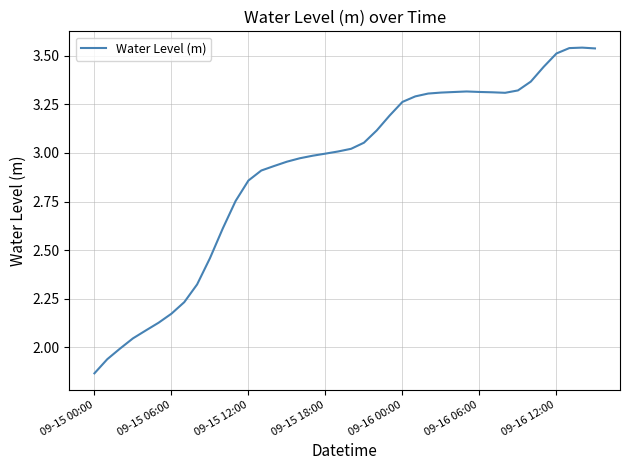

What is the difference between the maximum and minimum values?

1.7